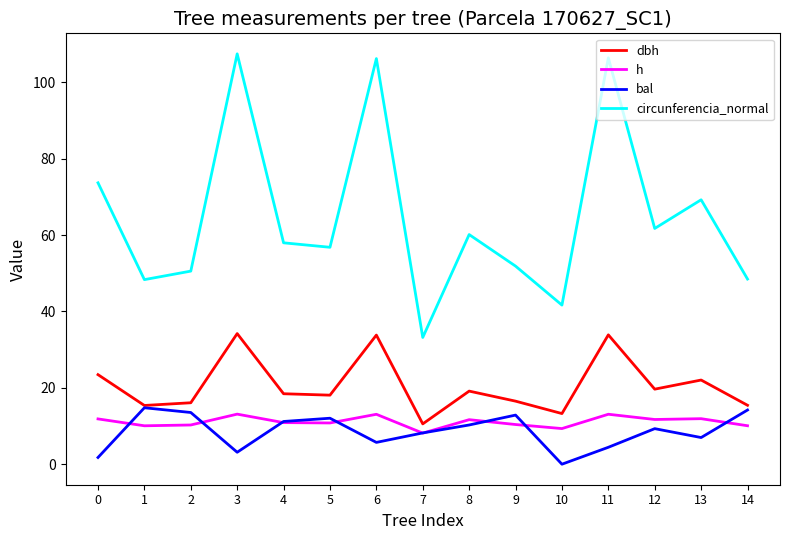

Which series changed the most between 1 and 6?

circunferencia_normal